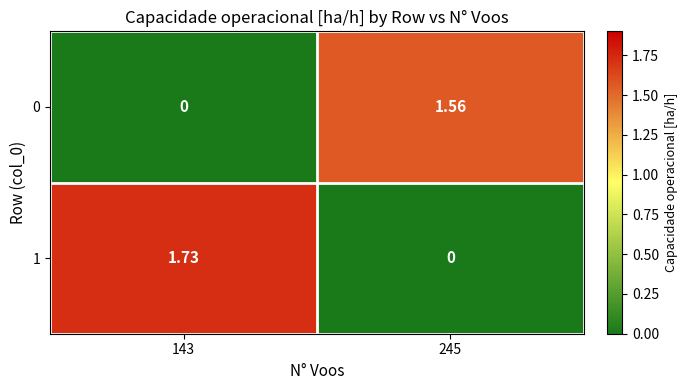

Is the value of 0 at 143 greater than the value of 1 at 143?

No